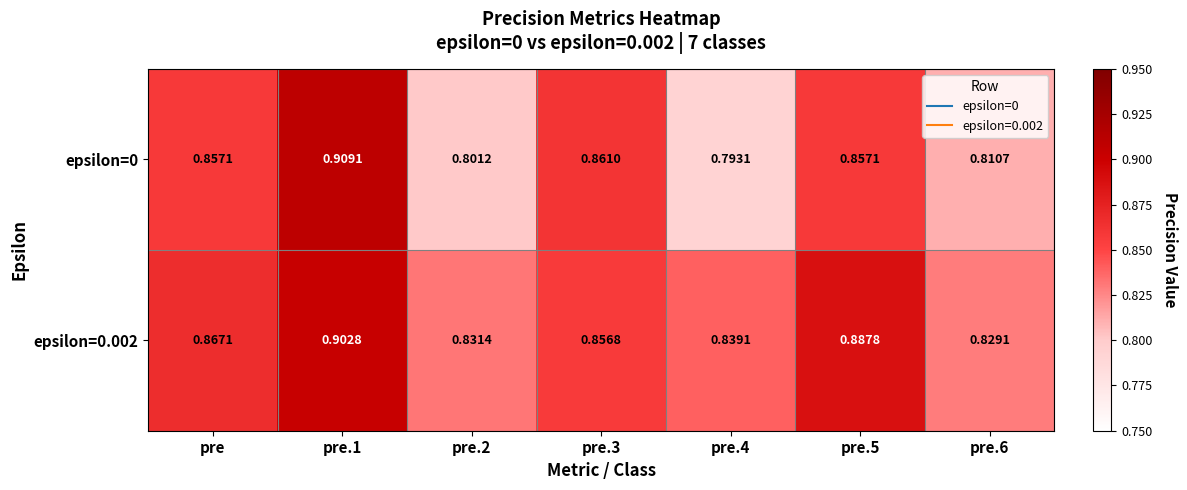

How many categories are shown in the chart?

7